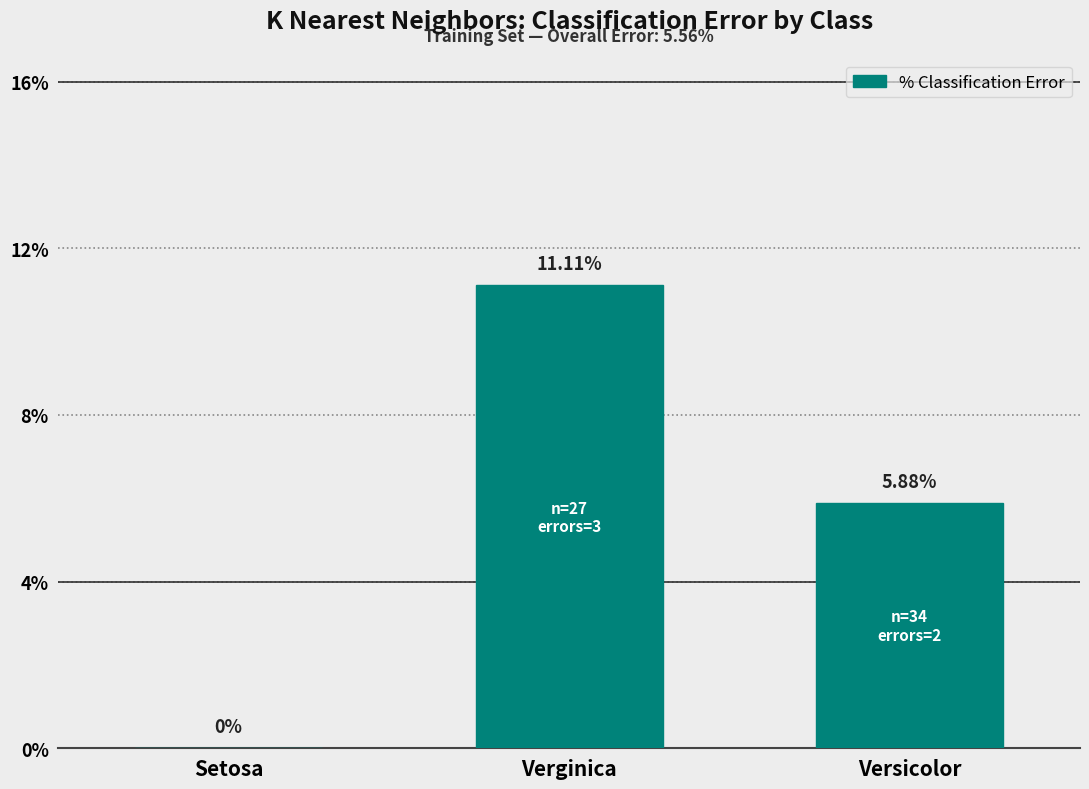

At which label is the value closest to 5?

Versicolor